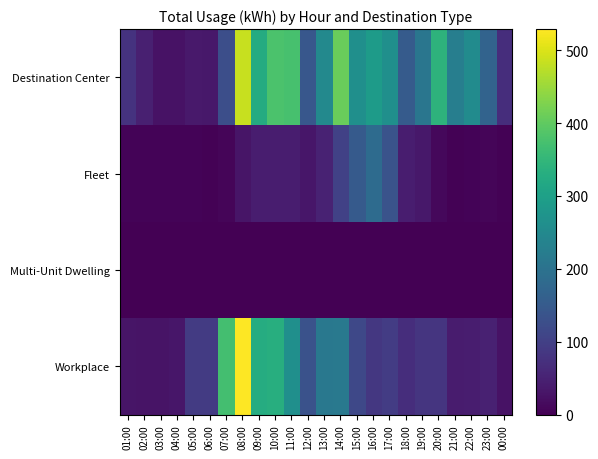

Which series has the largest total across all categories?

Destination Center